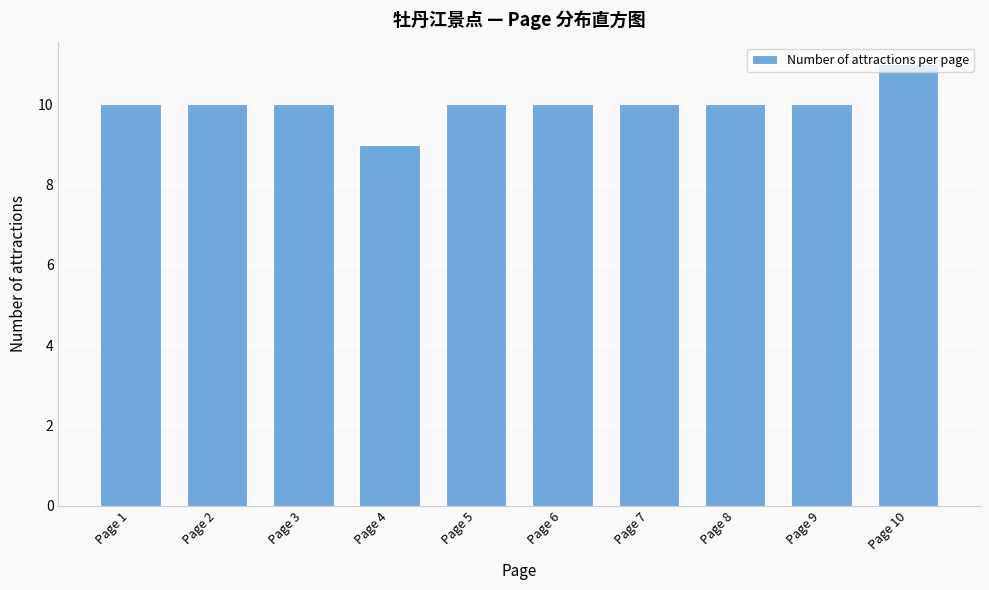

True or false: the data shows 19 at Page 10.

False